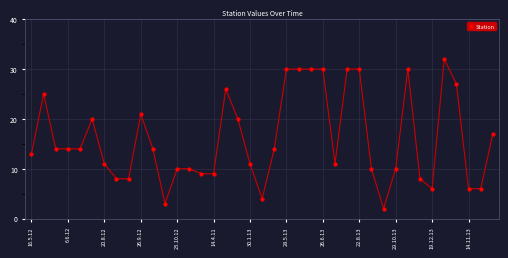

What is the value of the 24th point from the left?

30